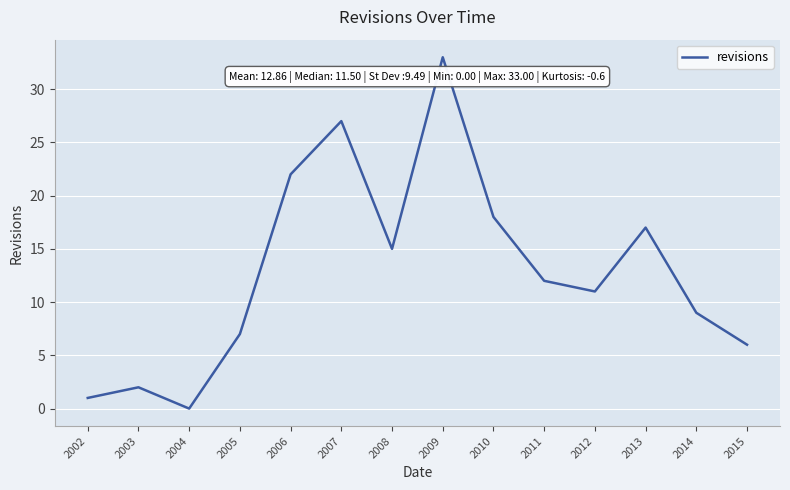

What is the average value?

13